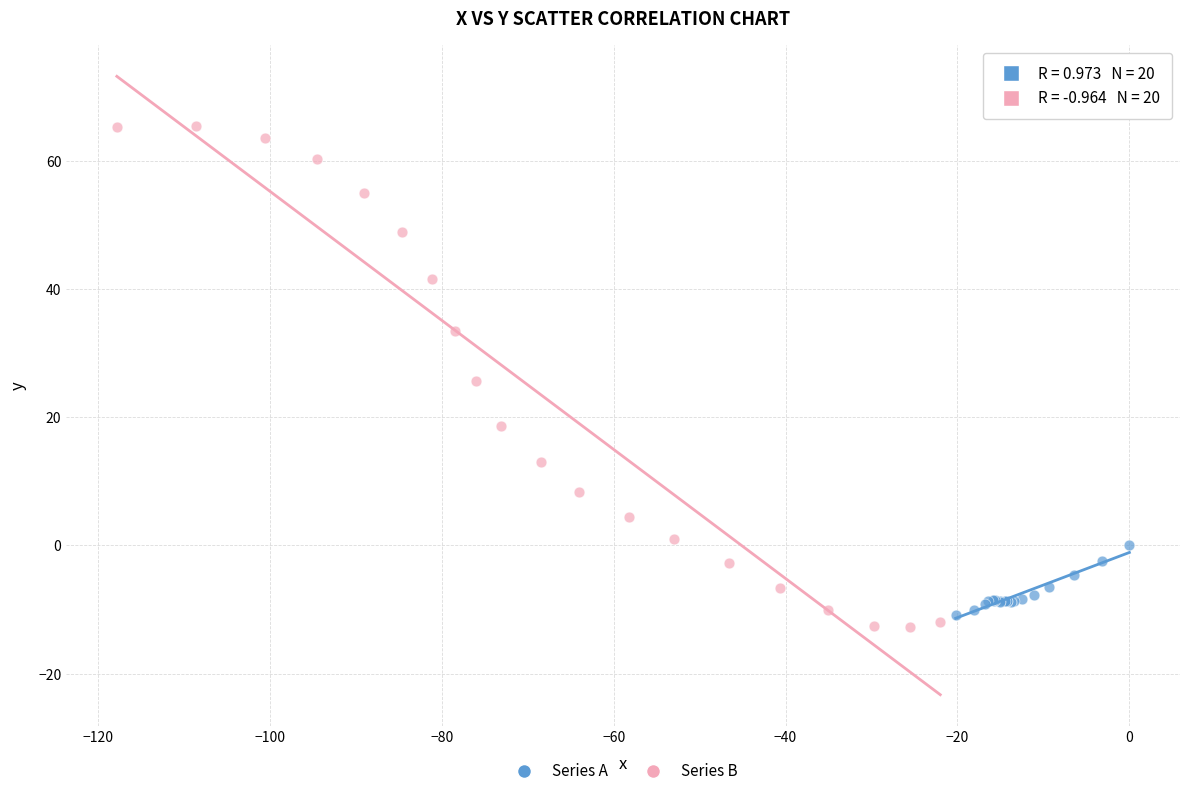

Which series reaches the maximum Y coordinate?

Series B